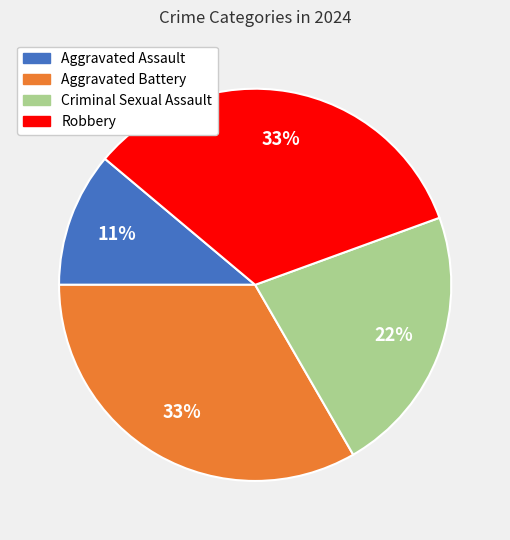

Does Robbery account for over 50% of the chart?

No